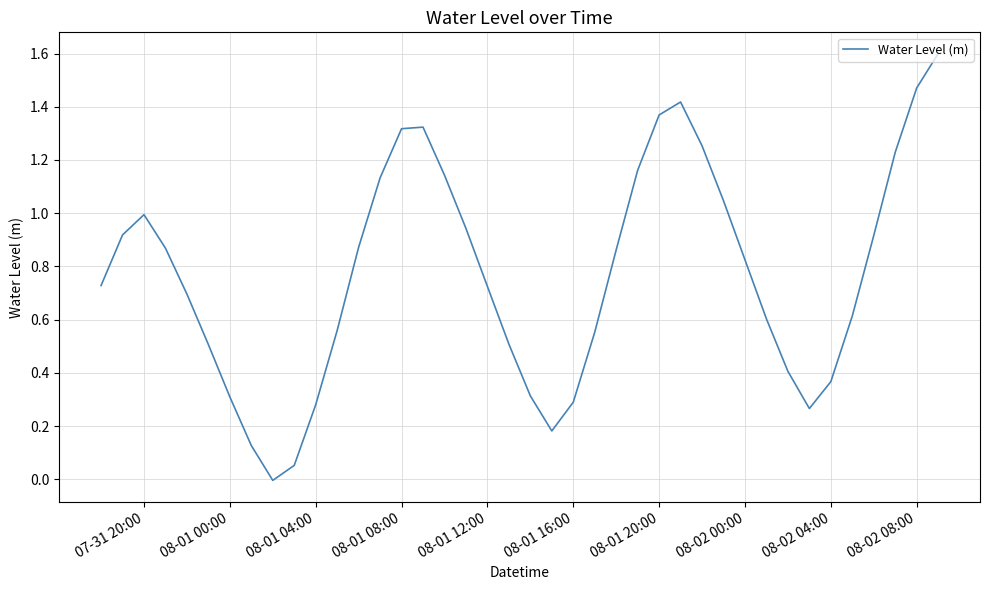

How many interior local peaks (higher than both neighbors) does the data have?

3